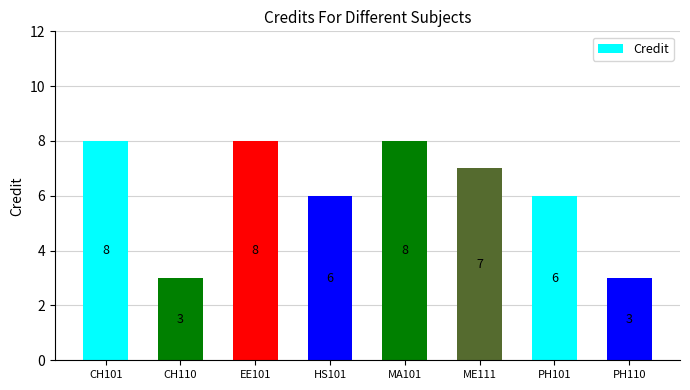

How many distinct data groups are displayed?

1